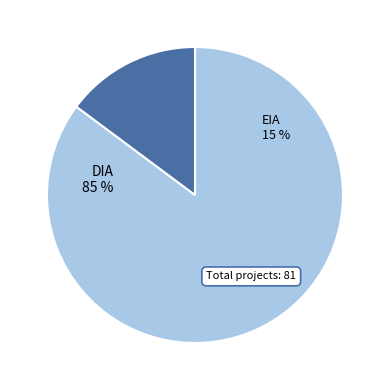

What is the total percentage of DIA and EIA?

100.0%